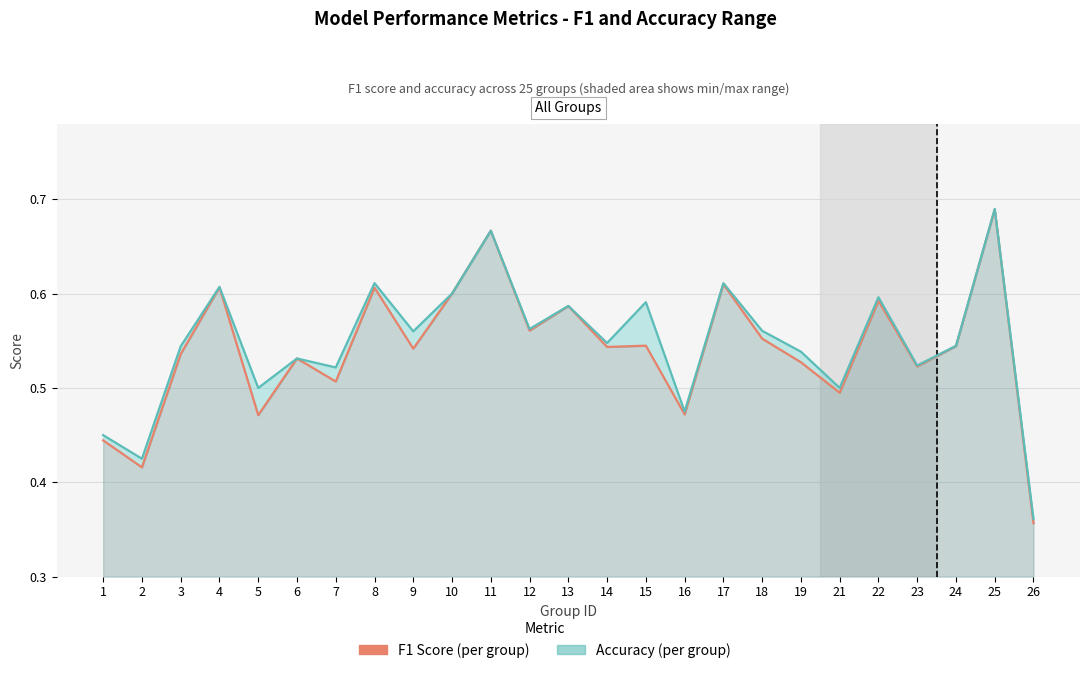

Reading left to right, transcribe all the data shown in this chart.

F1 Score (per group): 1=0.4	2=0.4	3=0.5	4=0.6	5=0.5	6=0.5	7=0.5	8=0.6	9=0.5	10=0.6	11=0.7	12=0.6	13=0.6	14=0.5	15=0.5	16=0.5	17=0.6	18=0.6	19=0.5	21=0.5	22=0.6	23=0.5	24=0.5	25=0.7	26=0.4
Accuracy (per group): 1=0.5	2=0.4	3=0.5	4=0.6	5=0.5	6=0.5	7=0.5	8=0.6	9=0.6	10=0.6	11=0.7	12=0.6	13=0.6	14=0.5	15=0.6	16=0.5	17=0.6	18=0.6	19=0.5	21=0.5	22=0.6	23=0.5	24=0.5	25=0.7	26=0.4